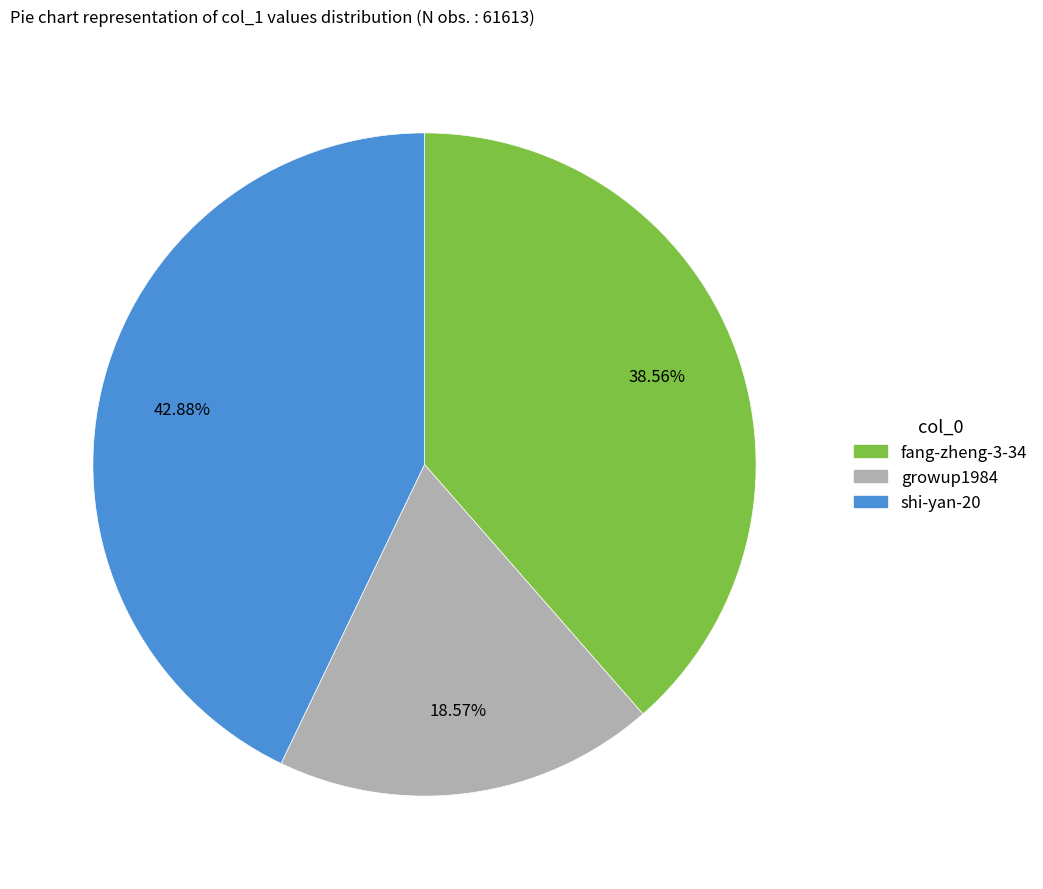

Does growup1984 represent more than half of the total?

No